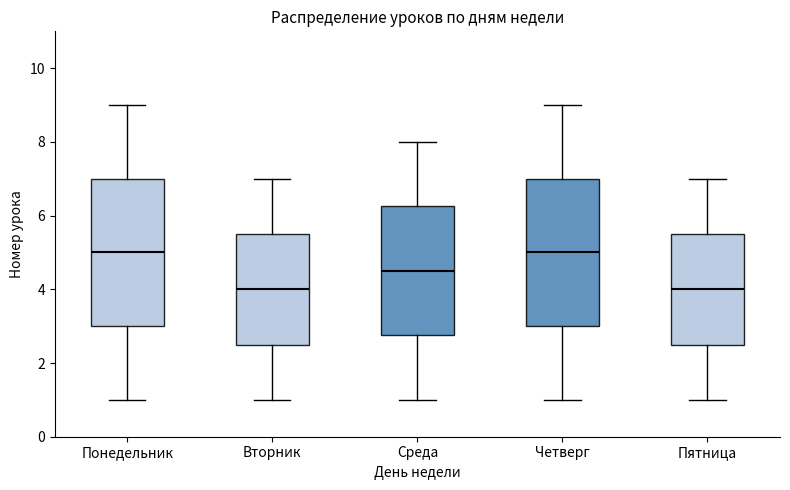

Where is the upper edge of the box for Среда on the y-axis? The values are not printed on the chart, so give them approximately, as read against the axis.

6.2